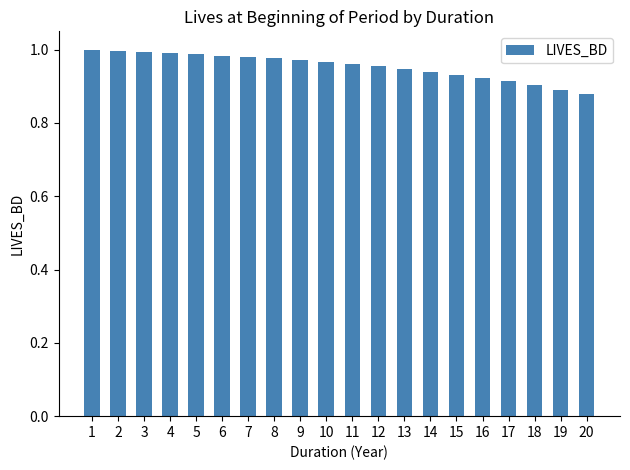

Are the bars grouped side by side (vs. stacked)?

No